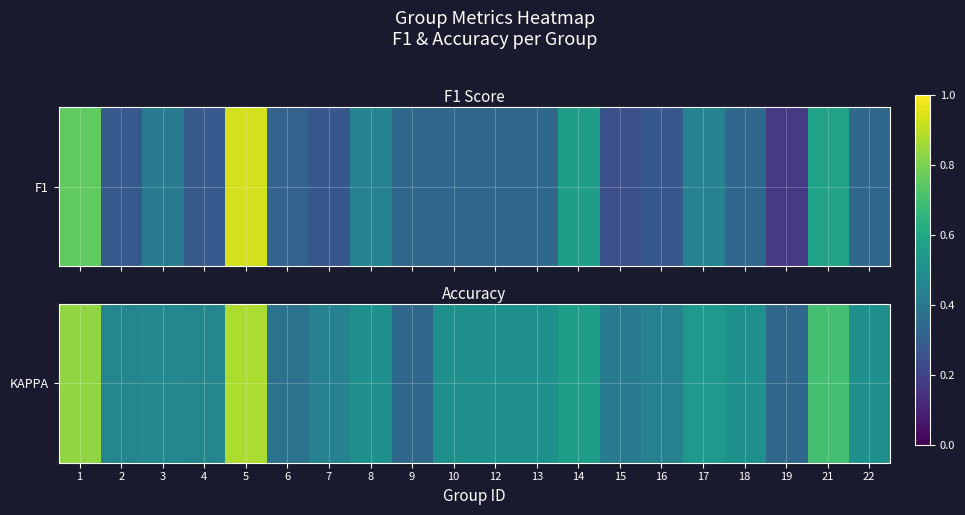

What is the sum of the values at 8 and 4?

1.0